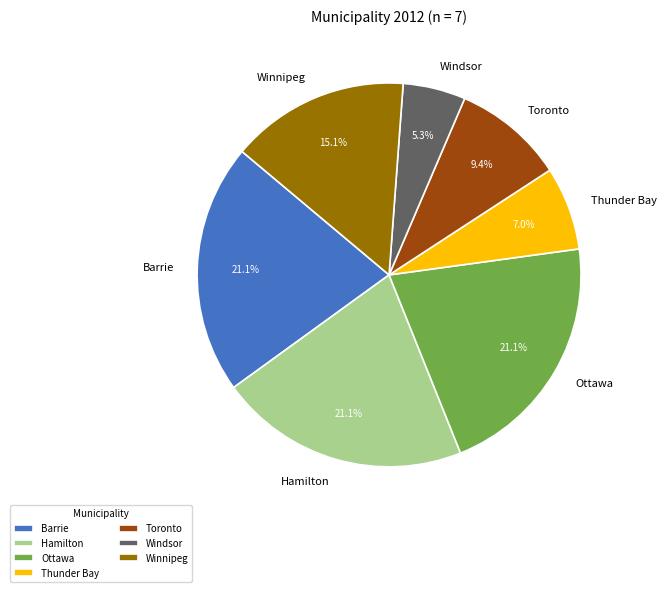

Do Winnipeg and Hamilton together represent more than half of the pie?

No